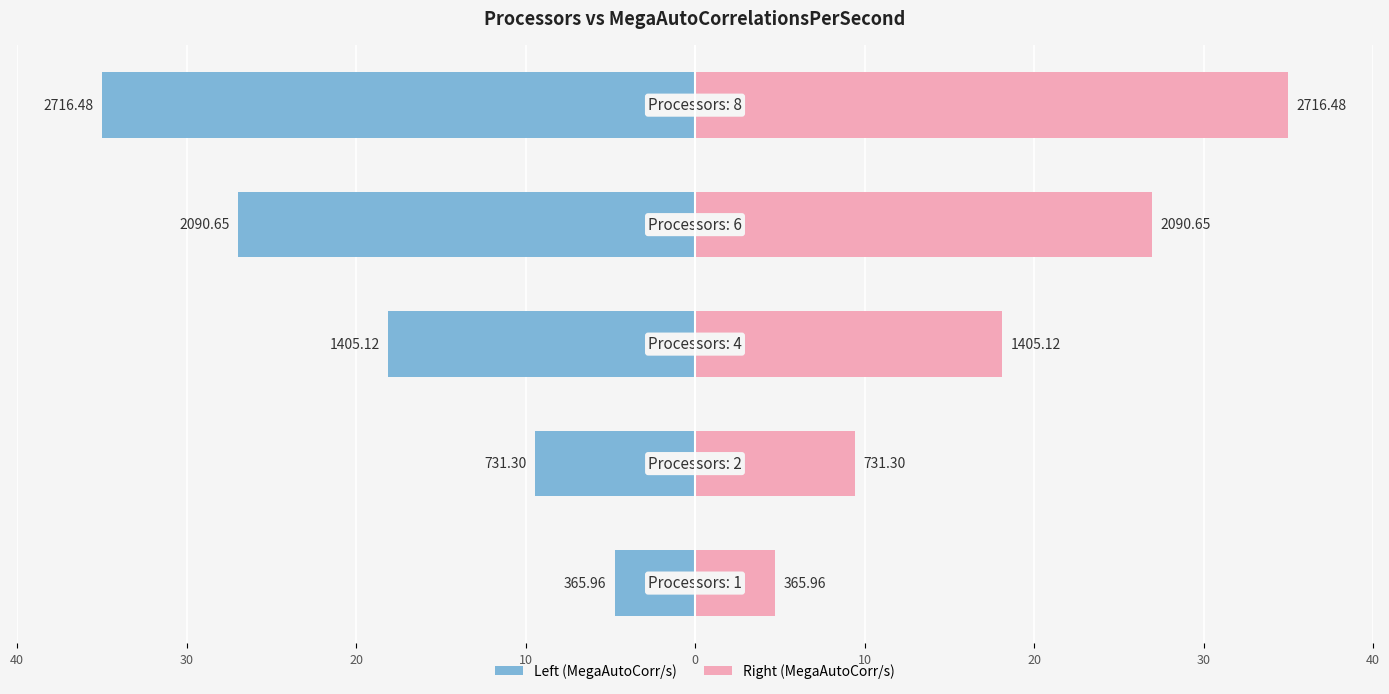

Which series has the largest total across all categories?

MegaAutoCorrelationsPerSecond (right)